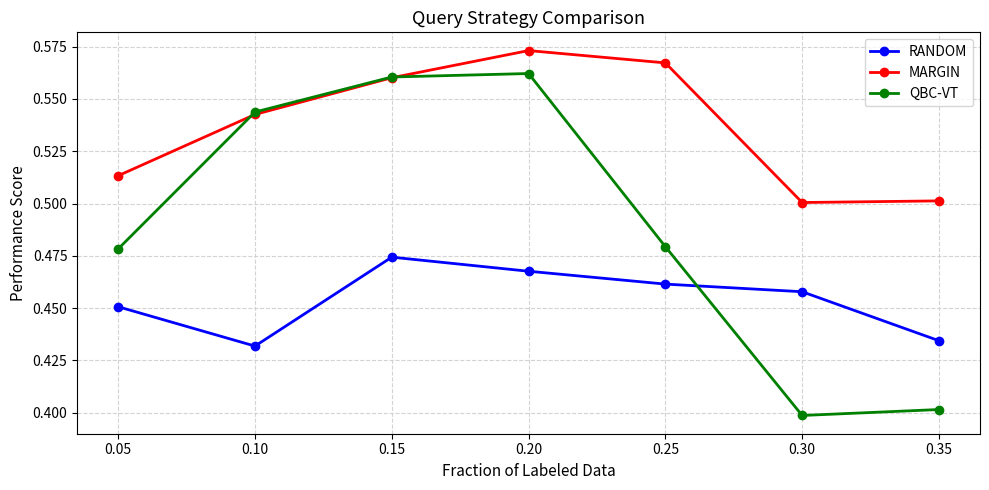

Does the chart display data point markers on the line(s)?

Yes